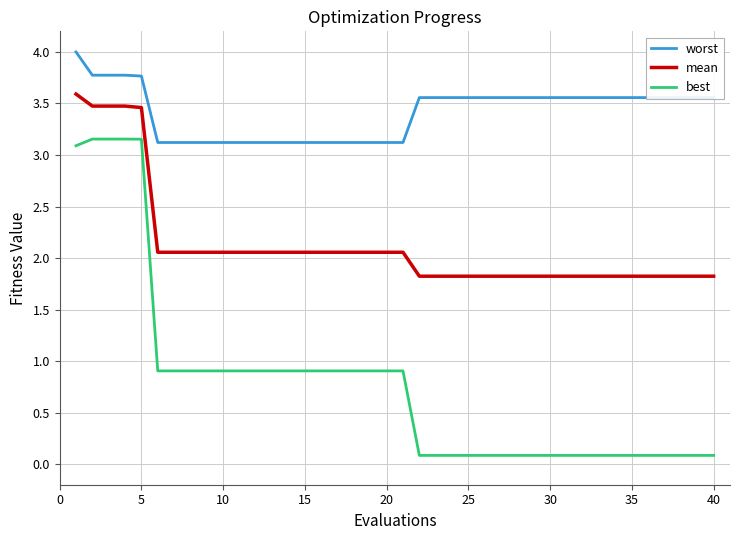

True or false: worst and mean intersect in this chart.

False